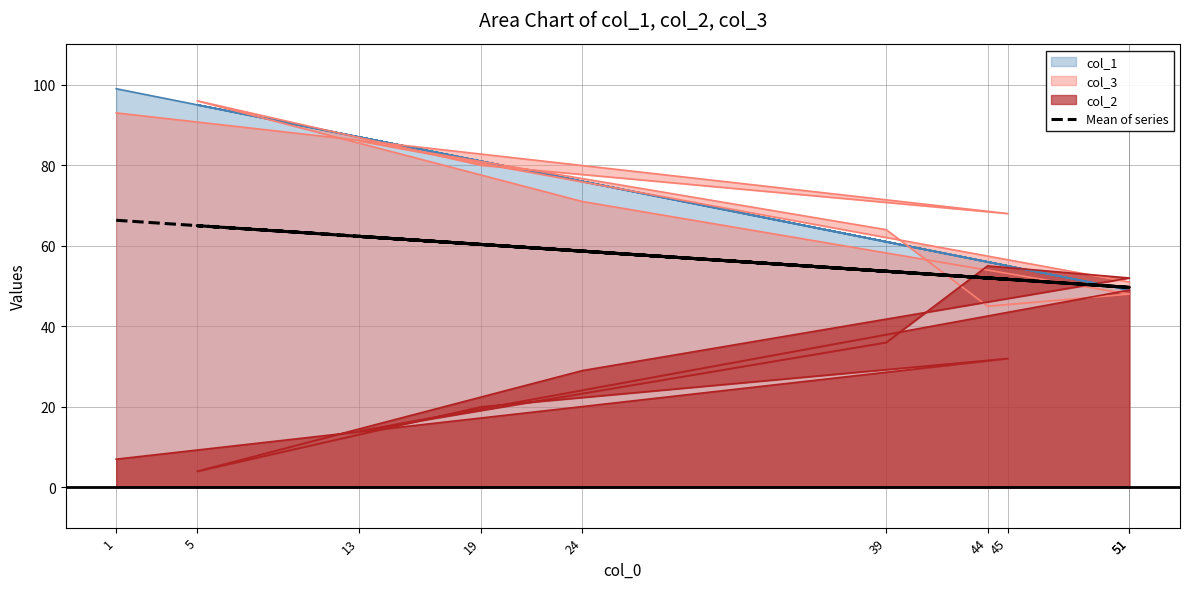

The value at 1 is 66.3. True or false?

True